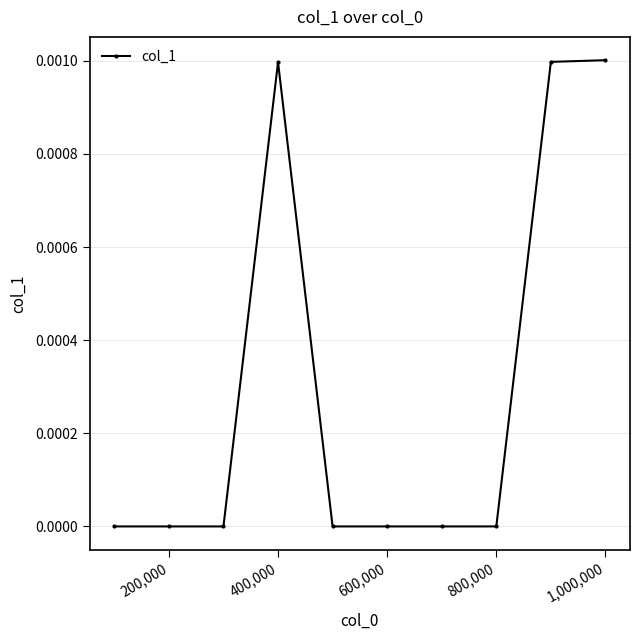

True or false: there are more than 0 points higher than both neighbors.

True